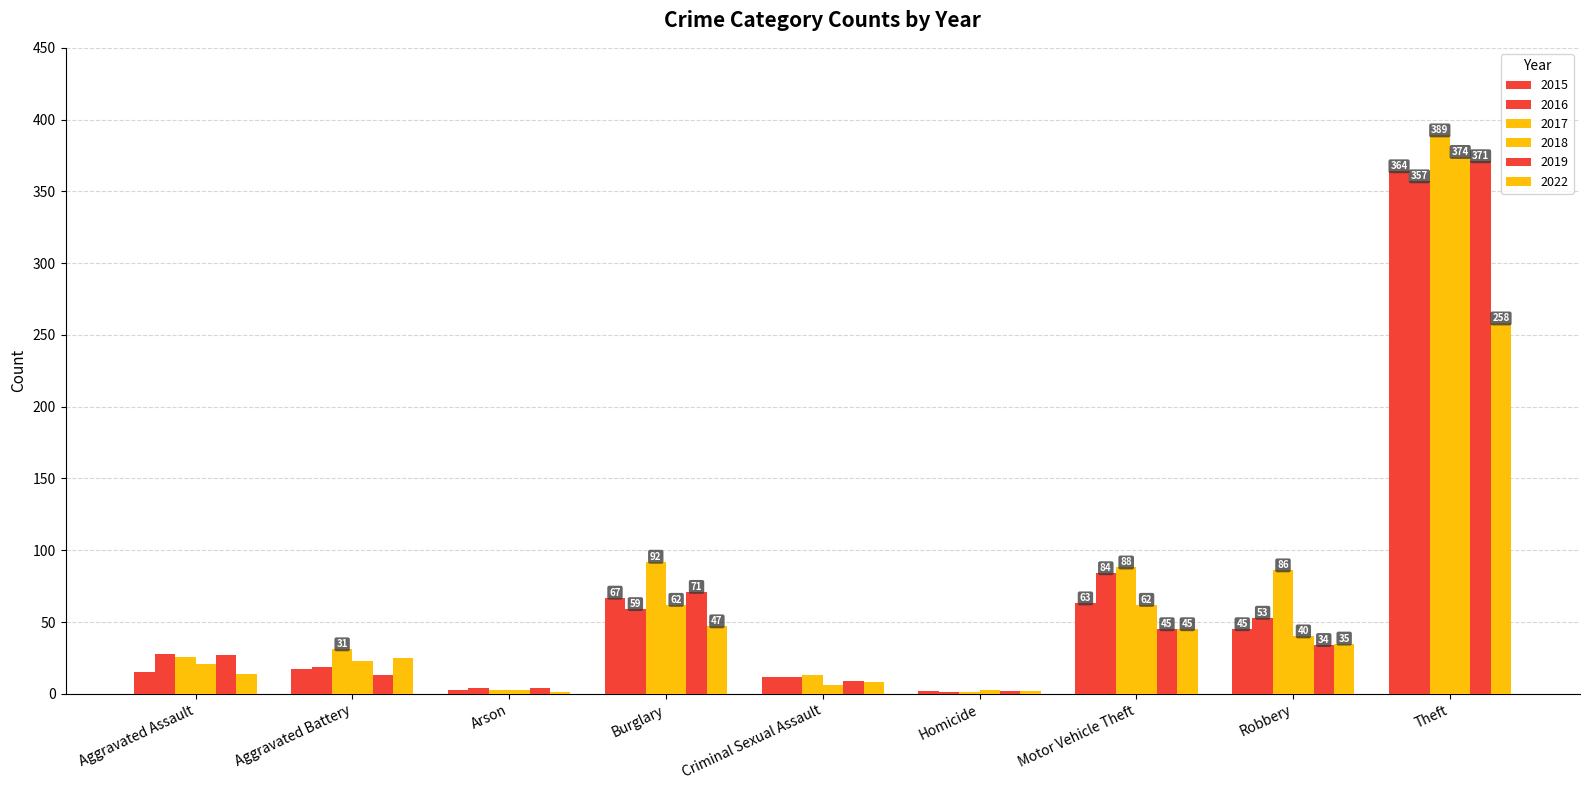

Which label corresponds to the largest value in the chart?

Theft